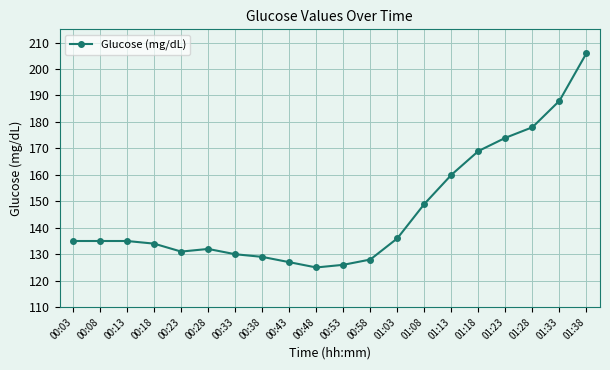

What position from the right is 00:13?

18